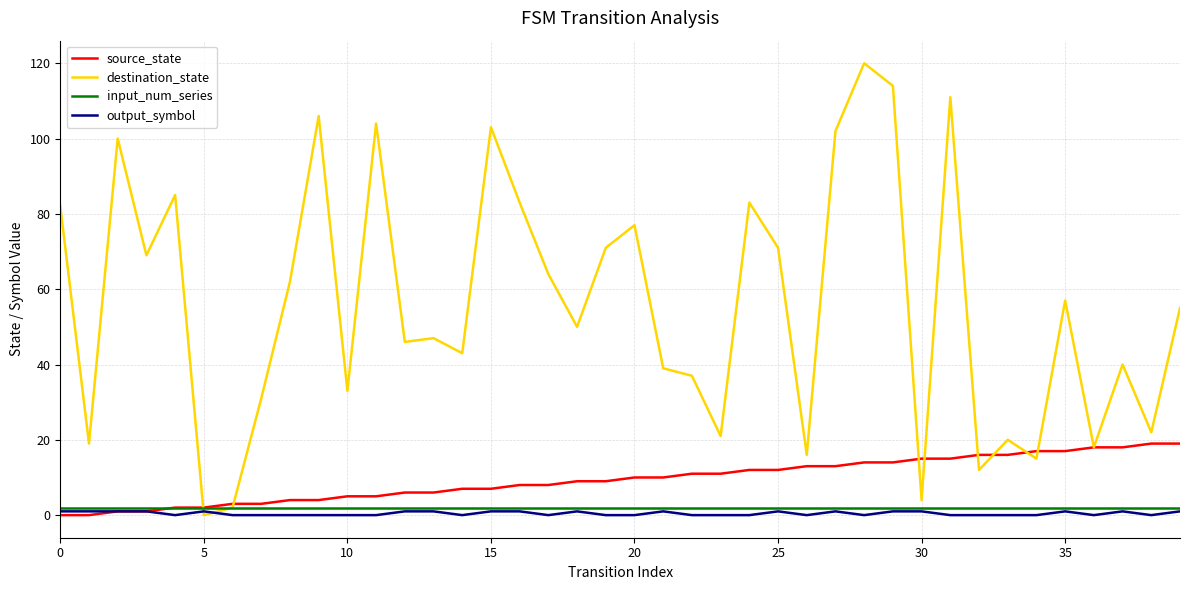

Which series has the largest range (max minus min)?

destination_state